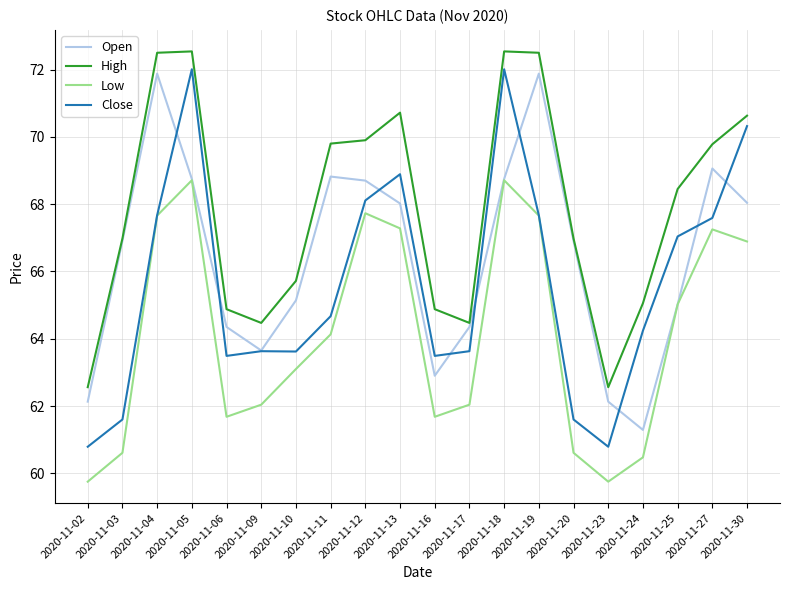

Rank the series by their average value, from lowest to highest.

Low, Close, Open, High